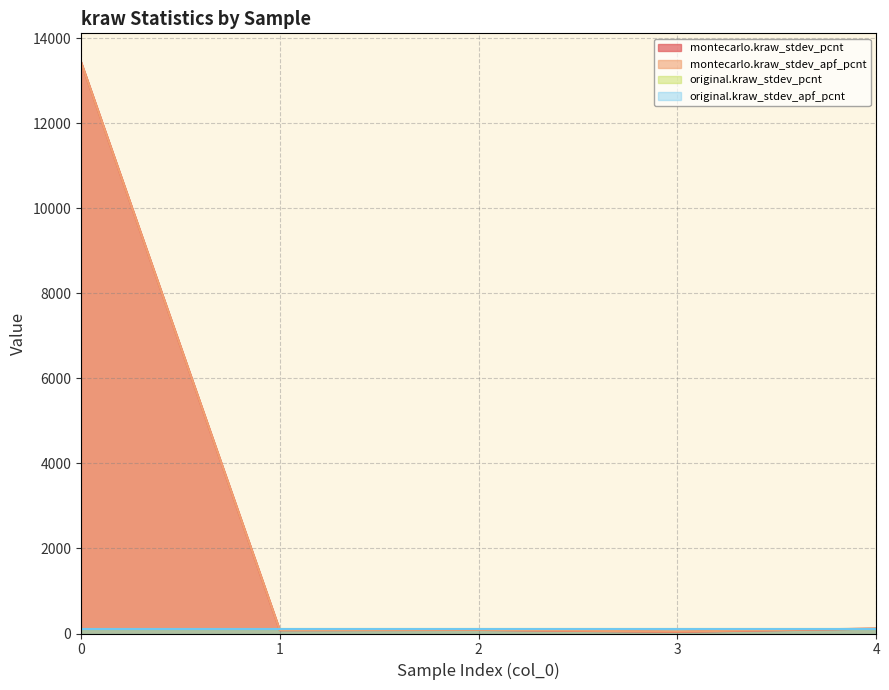

True or false: montecarlo.kraw_stdev_apf_pcnt has a value of 69.0 at 3.

False